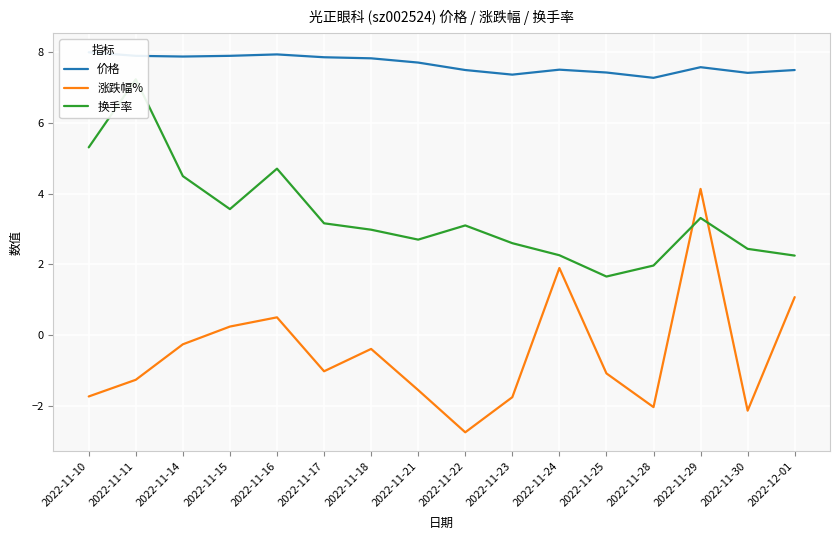

What is the minimum value shown in the chart?

-2.7